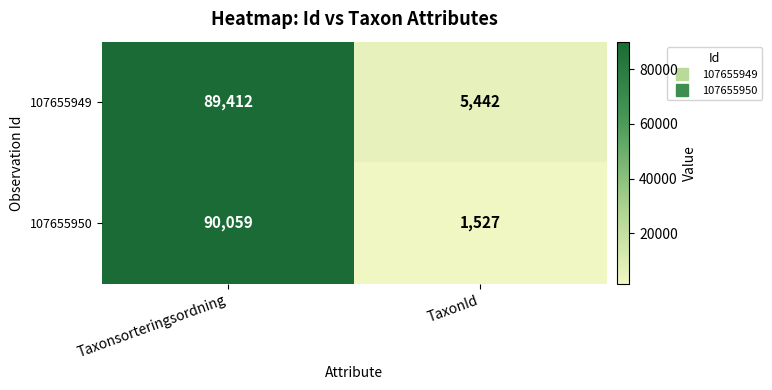

Rank the series by their maximum value, from lowest to highest.

107655949, 107655950